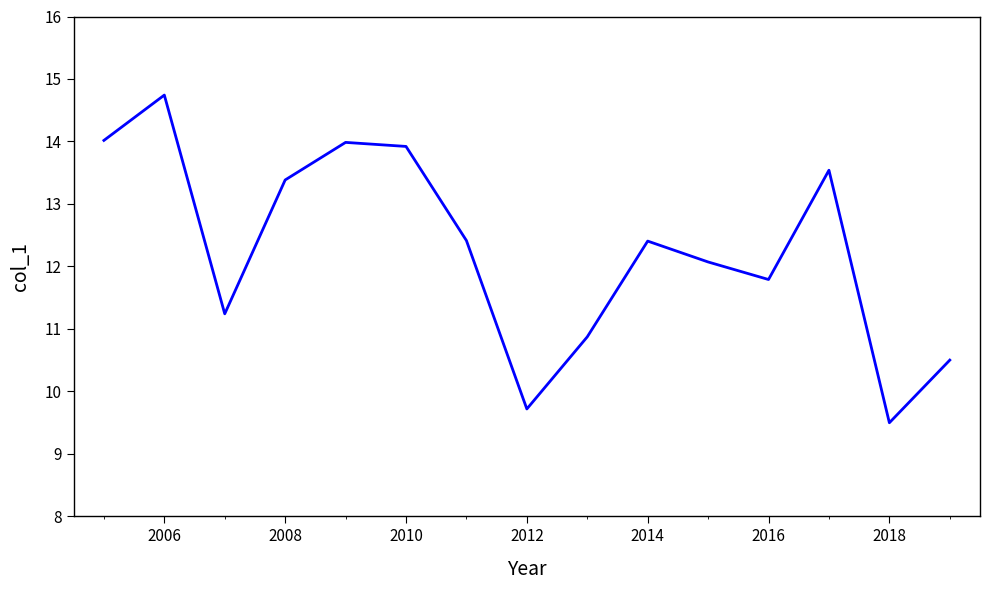

What is the maximum value shown in the chart?

14.7